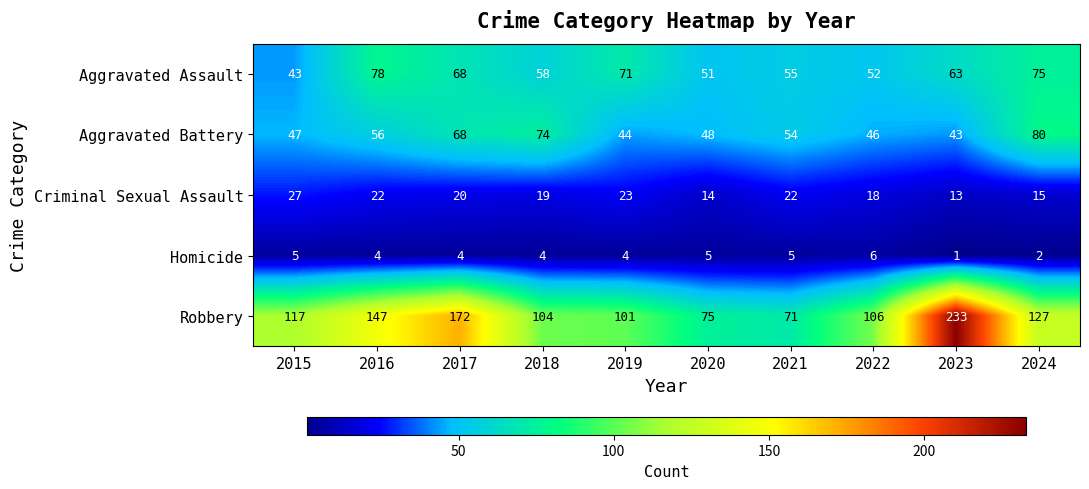

What is the sum of all Aggravated Battery values?

560